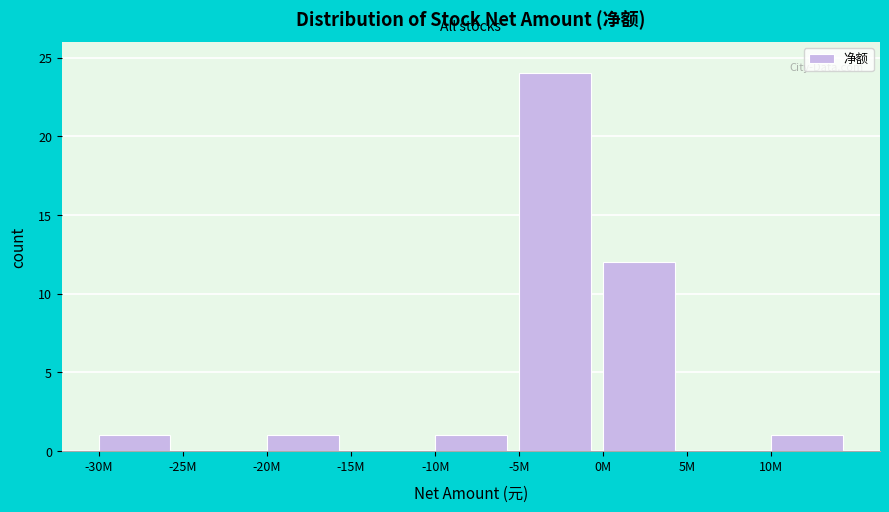

Reading left to right, list all the values displayed in this chart.

-30M=1	-25M=0	-20M=1	-15M=0	-10M=1	-5M=24	0M=12	5M=0	10M=1